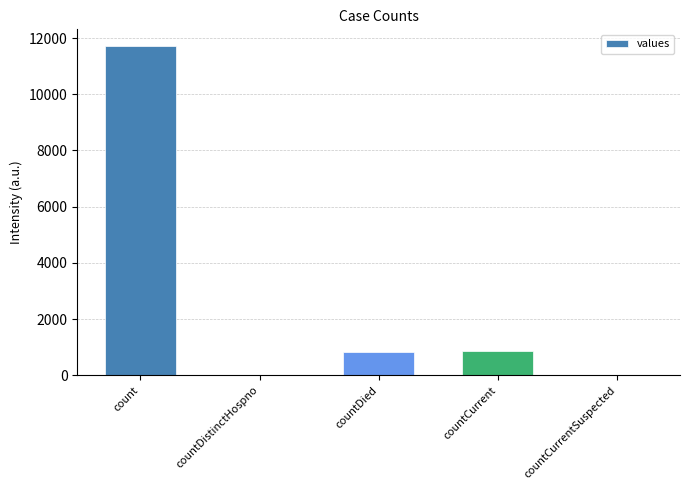

The chart shows a value of 882 at countCurrent. True or false?

True